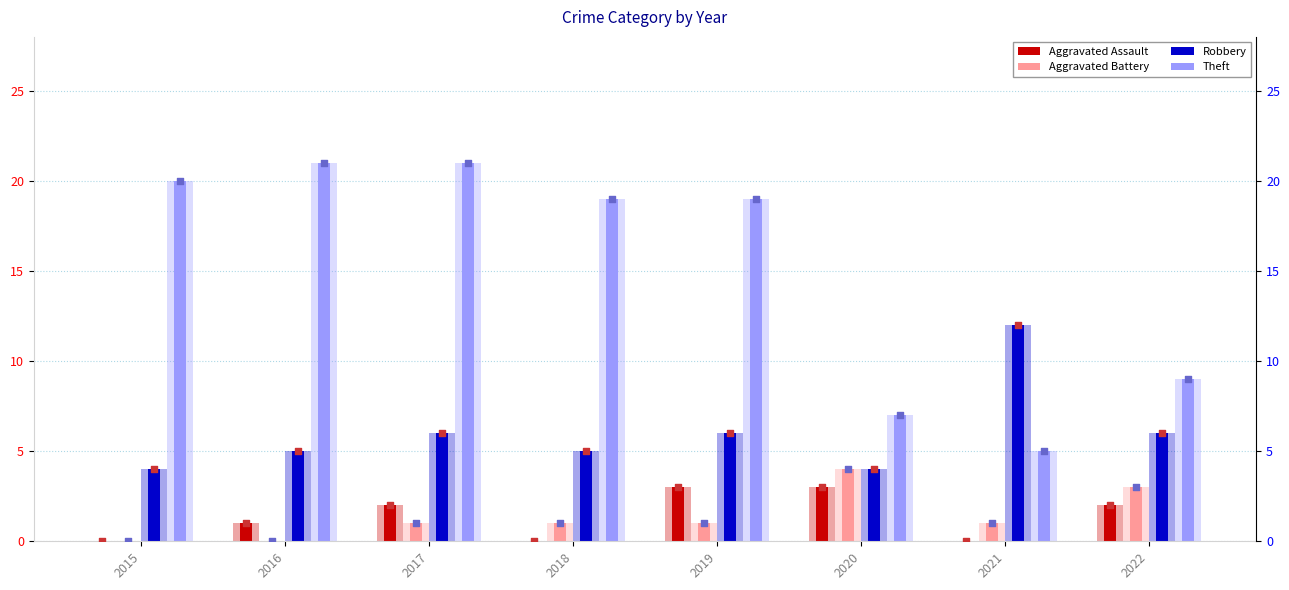

Which series reaches the minimum Y coordinate?

Aggravated Assault